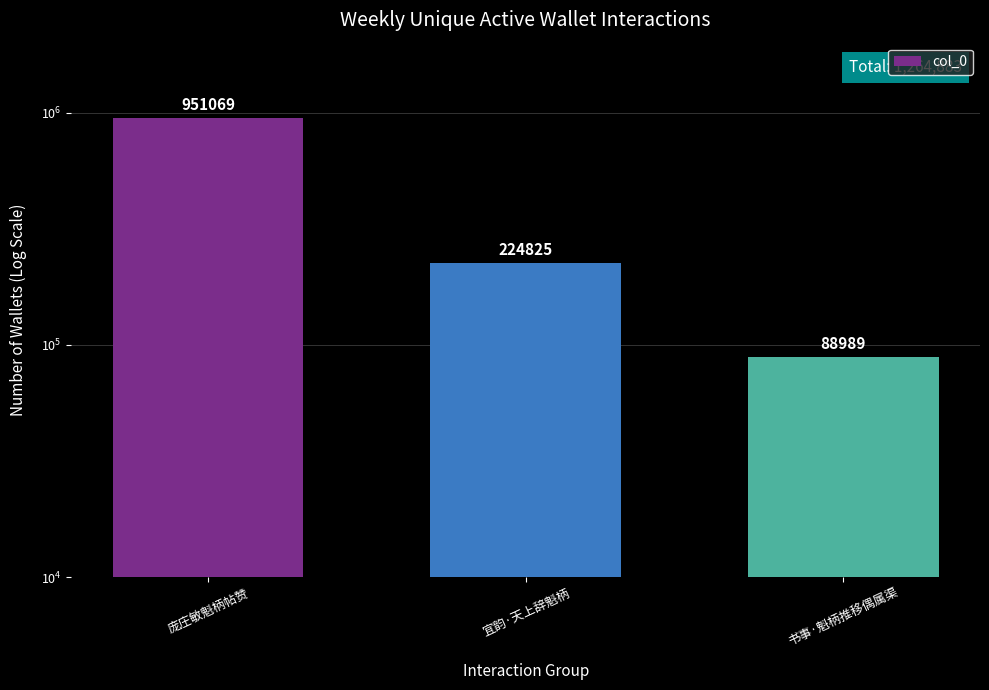

How many data points are less than 224825?

1